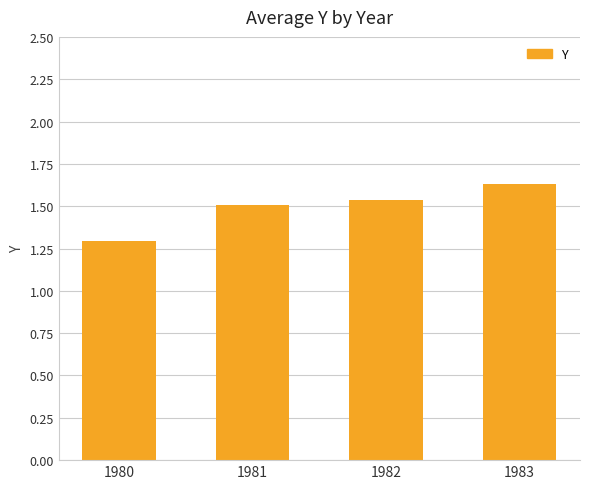

Which label corresponds to the smallest value in the chart?

1980